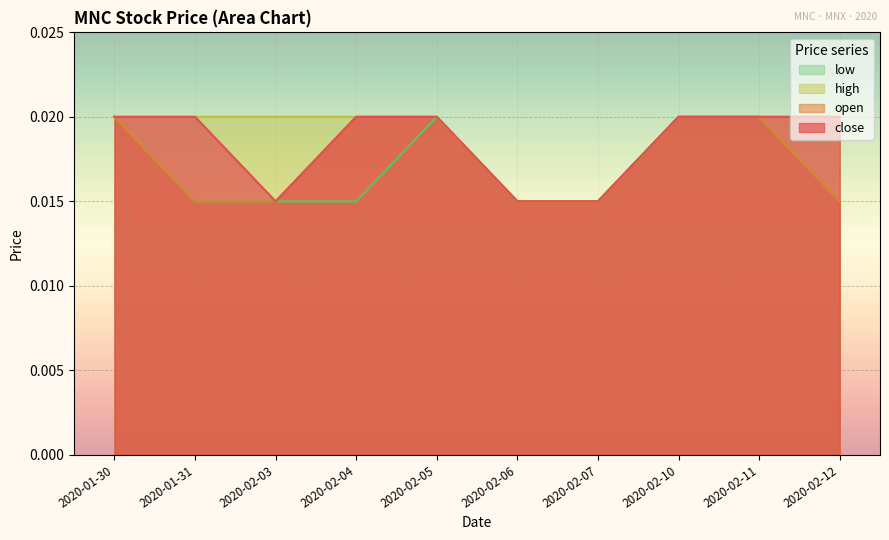

True or false: close has more than 2 interior local peaks.

False